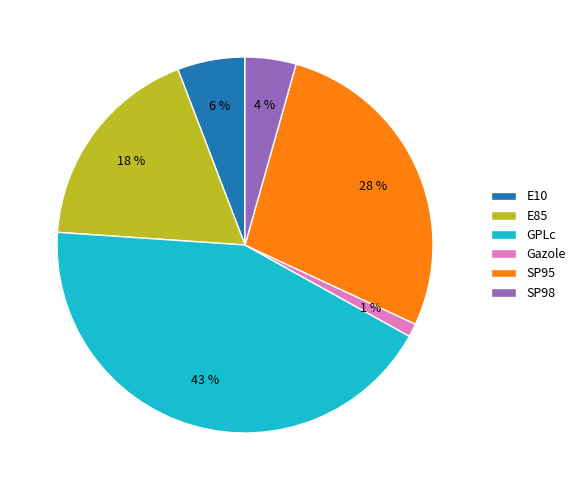

To the nearest percent, what is the difference between the SP98 and GPLc slice percentages?

39%